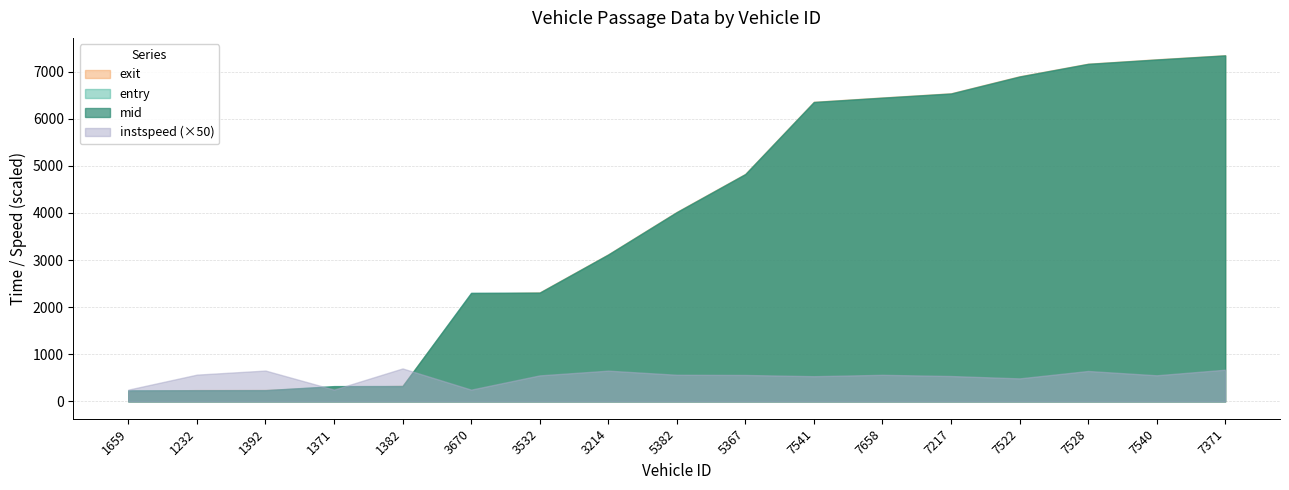

Rank the series at 1371 from lowest to highest value.

instspeed, exit, entry, mid